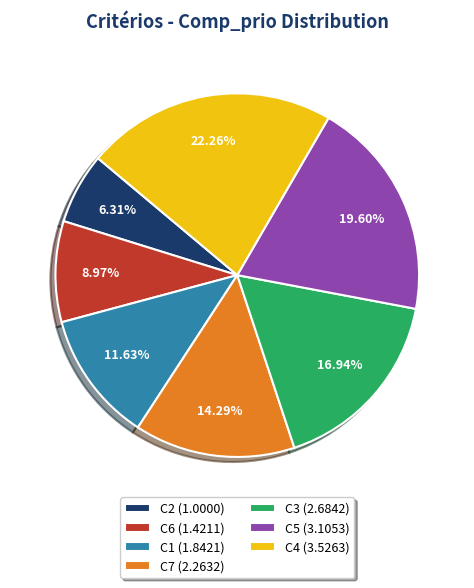

How many segments does this pie chart have?

7